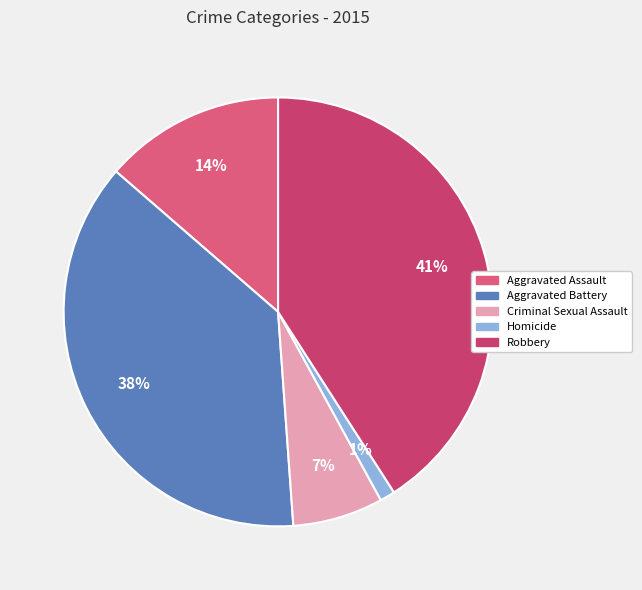

To the nearest percent, what is the combined percentage of Aggravated Battery and Robbery?

78%